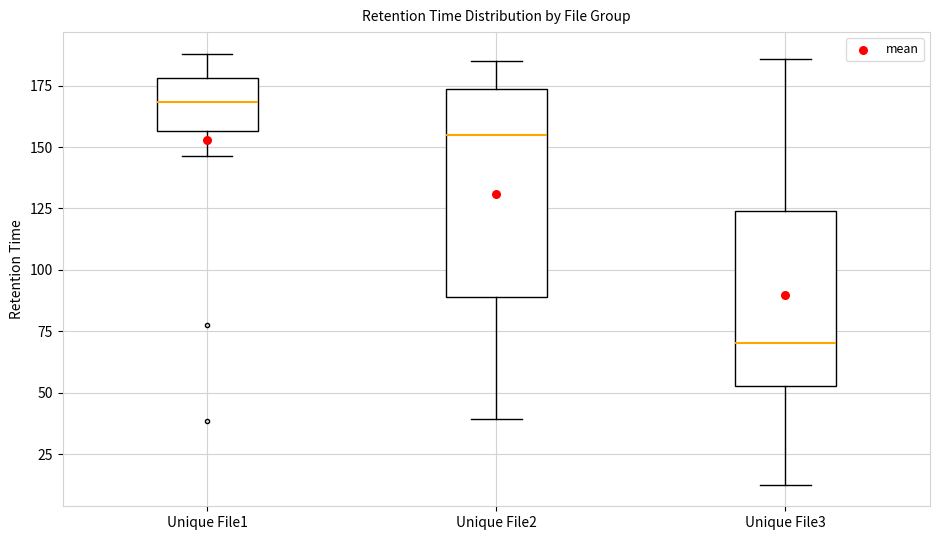

Where does the lower whisker of the box for Unique File1 end on the y-axis? The values are not printed on the chart, so give them approximately, as read against the axis.

145